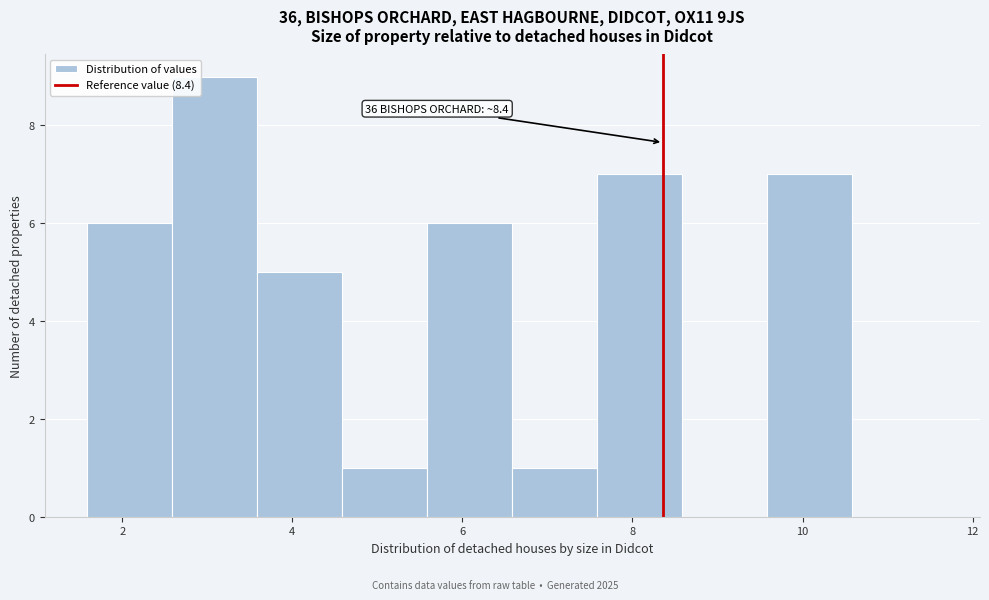

Which range on the x-axis has the tallest bar?

2.6 to 3.6